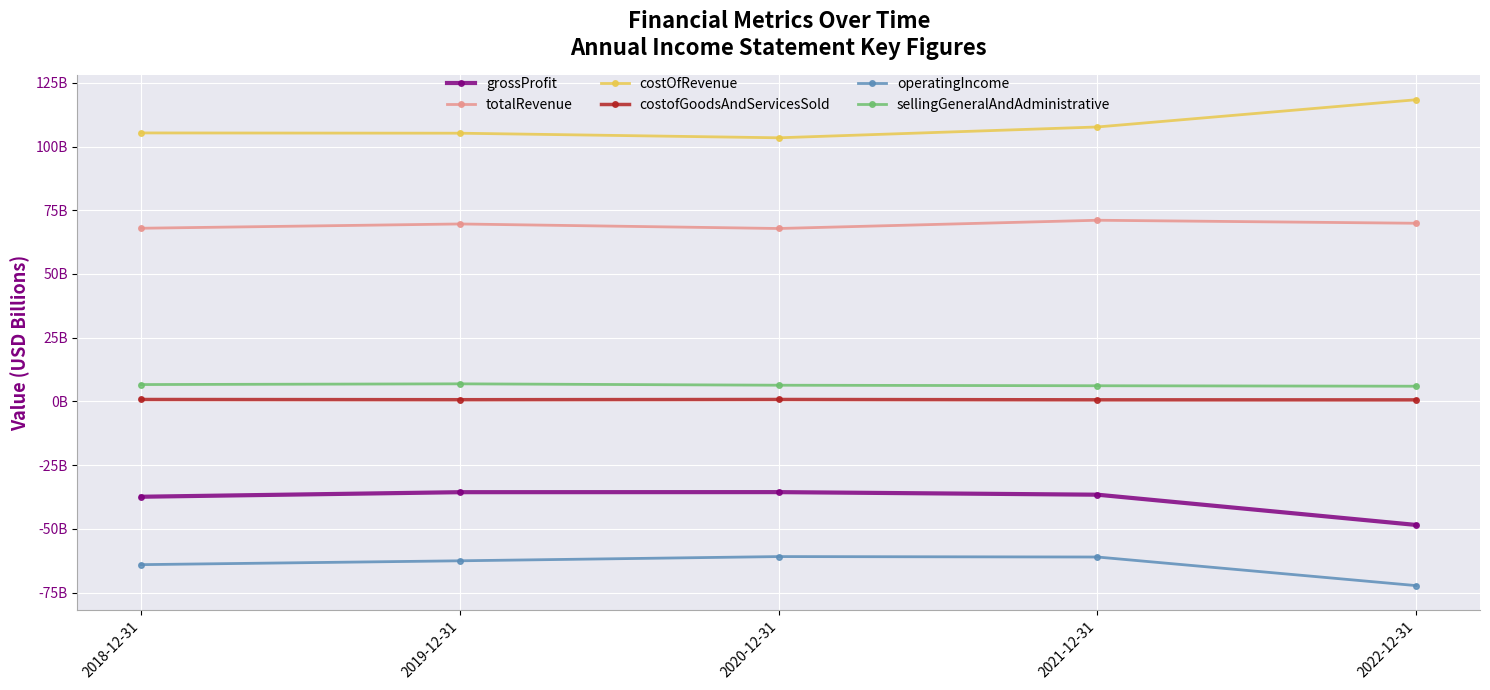

Is this an area chart (filled region under the line)?

No